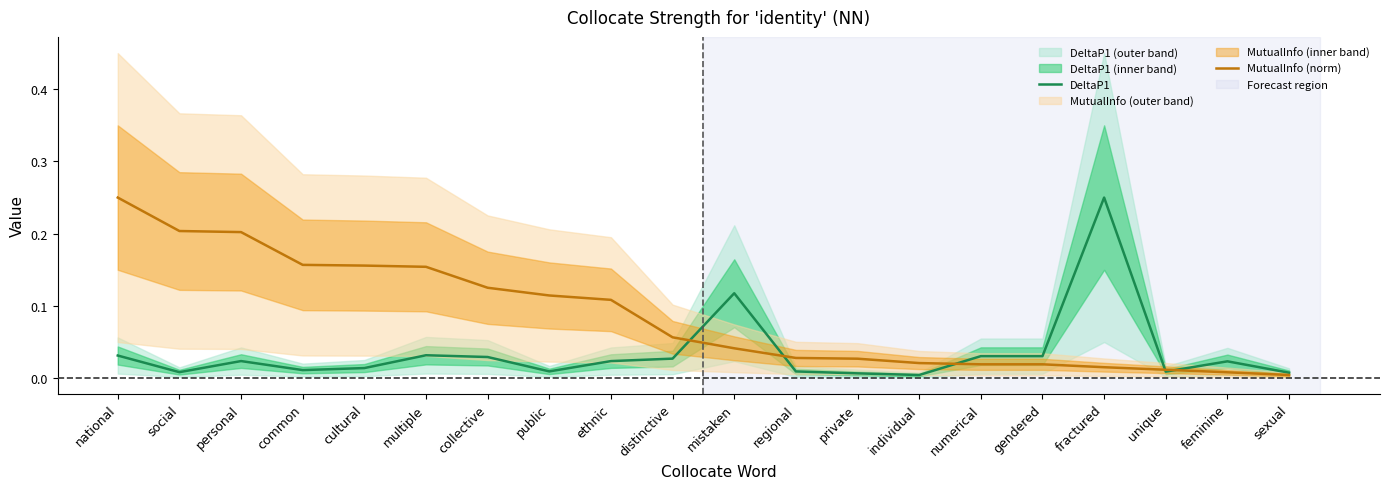

Reading right to left, what are all the values shown in this chart?

DeltaP1: sexual=0.0	feminine=0.0	unique=0.0	fractured=0.2	gendered=0.0	numerical=0.0	individual=0.0	private=0.0	regional=0.0	mistaken=0.1	distinctive=0.0	ethnic=0.0	public=0.0	collective=0.0	multiple=0.0	cultural=0.0	common=0.0	personal=0.0	social=0.0	national=0.0
MutualInfo (norm): sexual=0.0	feminine=0.0	unique=0.0	fractured=0.0	gendered=0.0	numerical=0.0	individual=0.0	private=0.0	regional=0.0	mistaken=0.0	distinctive=0.1	ethnic=0.1	public=0.1	collective=0.1	multiple=0.2	cultural=0.2	common=0.2	personal=0.2	social=0.2	national=0.2